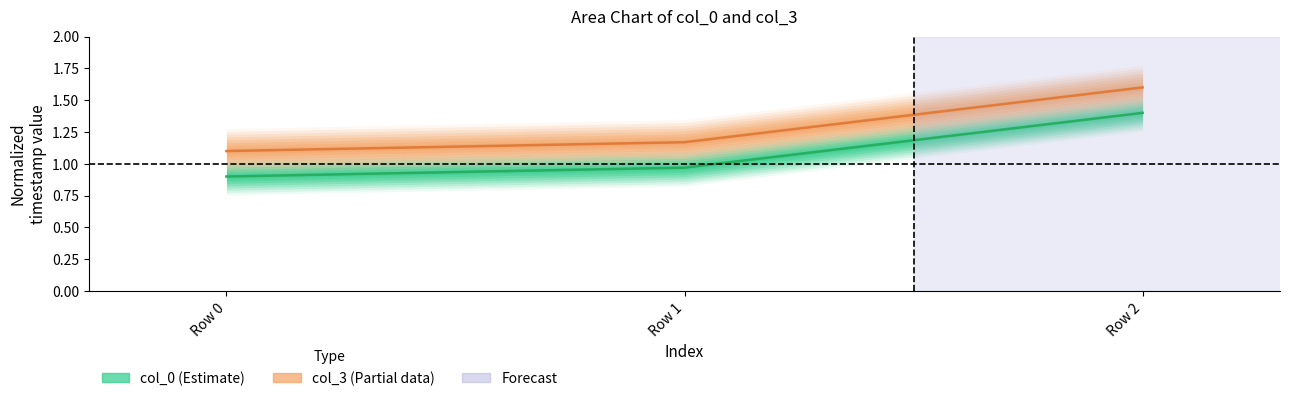

What is the total value across all series at Row 1?

2.1